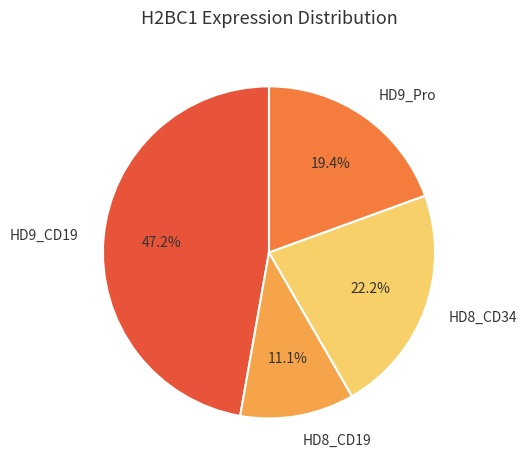

How much of the chart is everything except HD8_CD19?

88.9%